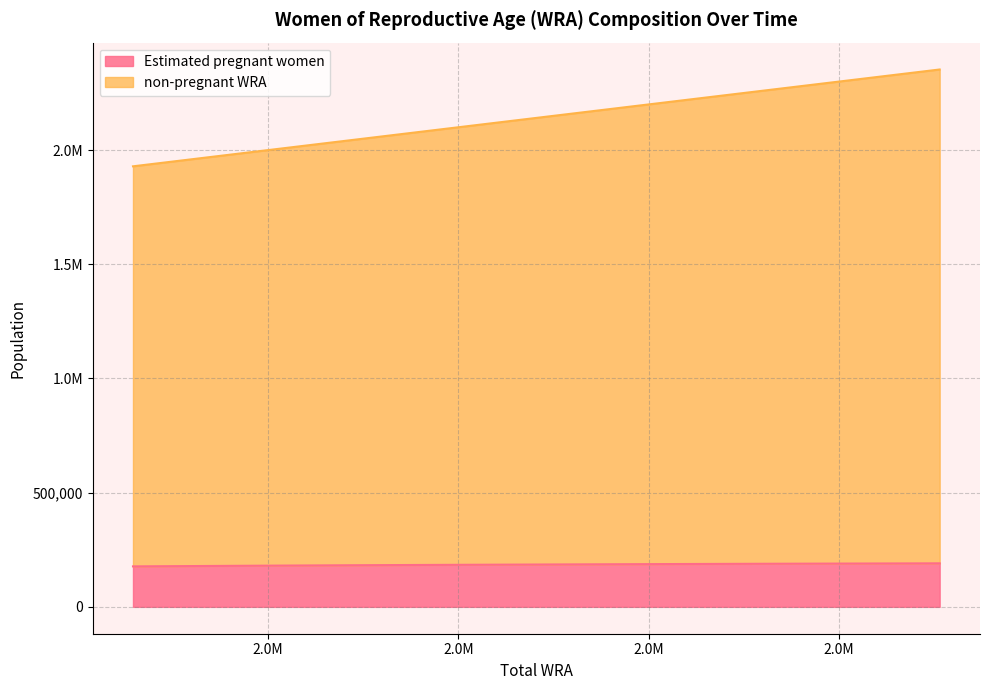

What is the total value across all series at 2026?

2354174.6